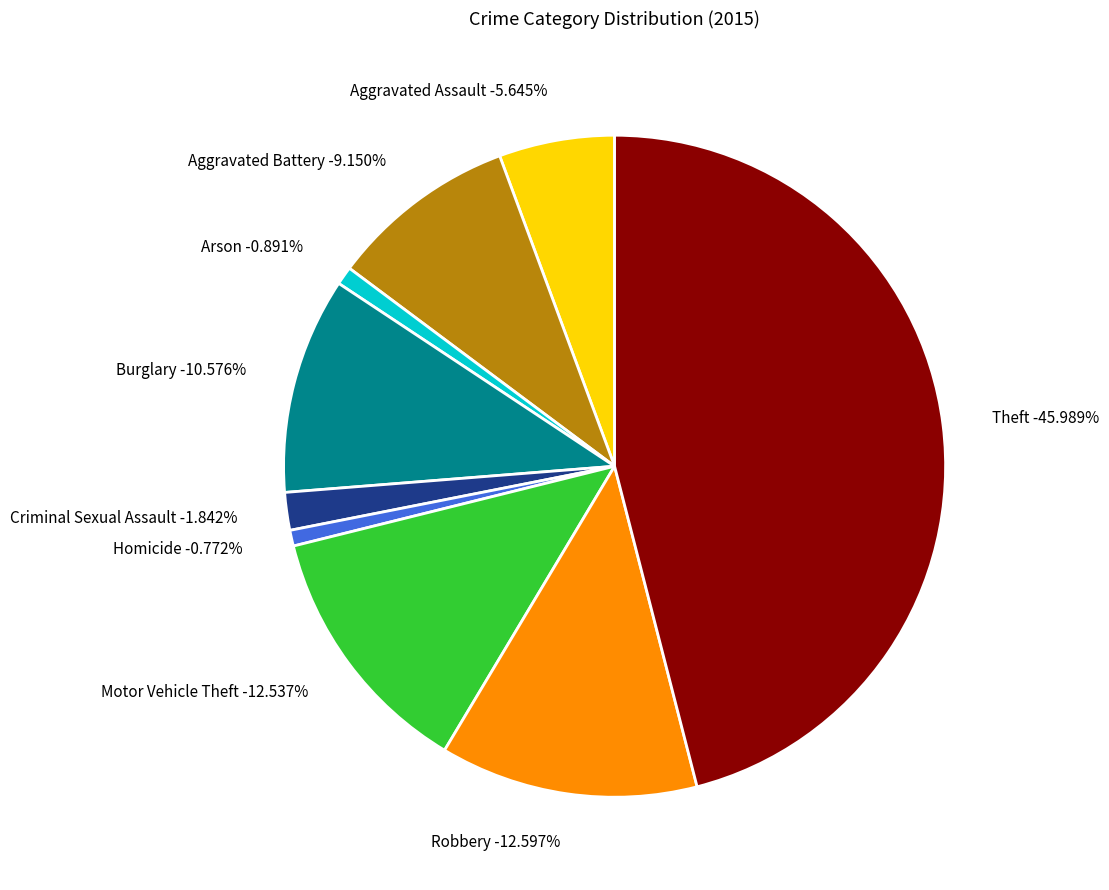

What is the largest slice in the pie chart?

Theft